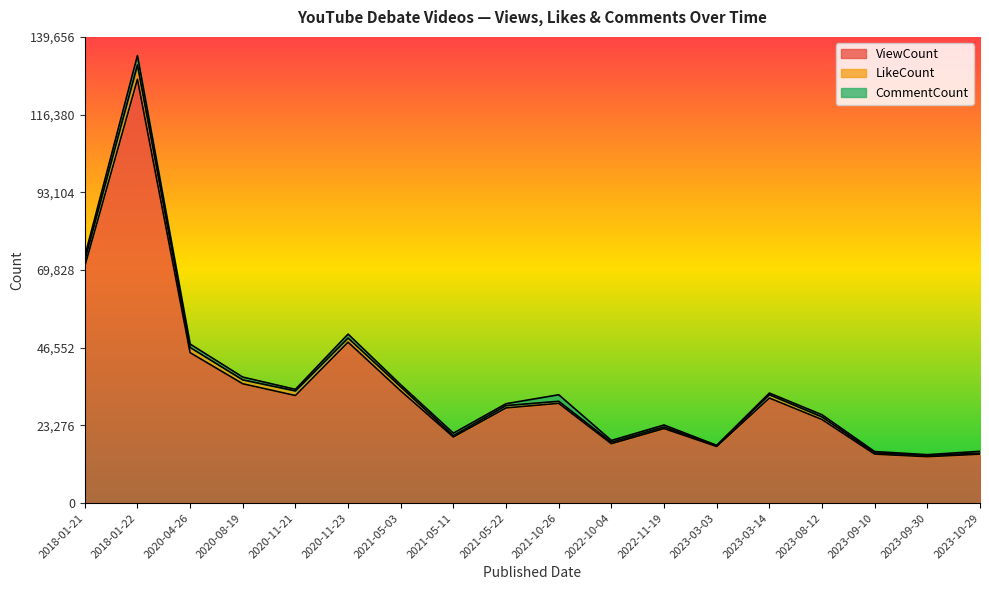

Between 2020-08-19 and 2020-04-26, which is larger?

2020-04-26